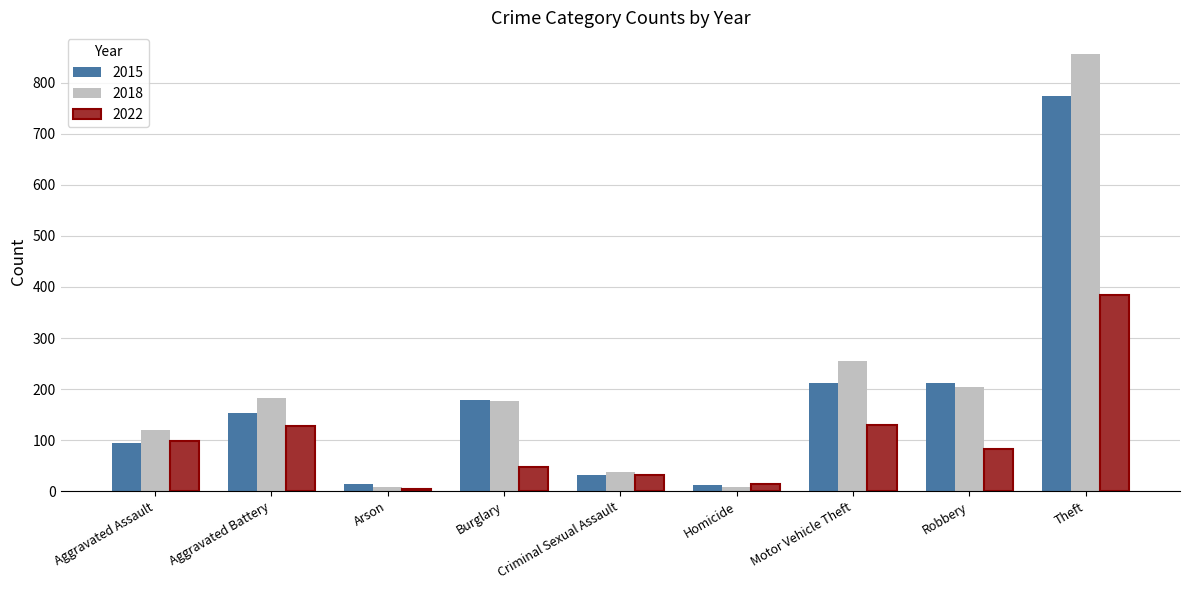

Is the value of 2018 at Burglary greater than the value of 2015 at Motor Vehicle Theft?

No